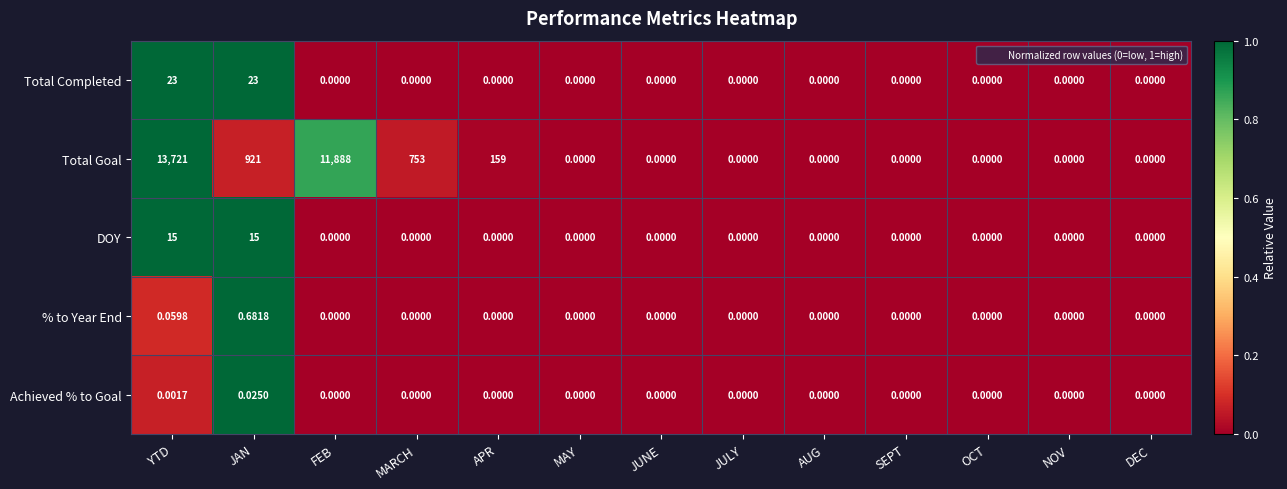

At which category is the sum across all series the highest?

YTD